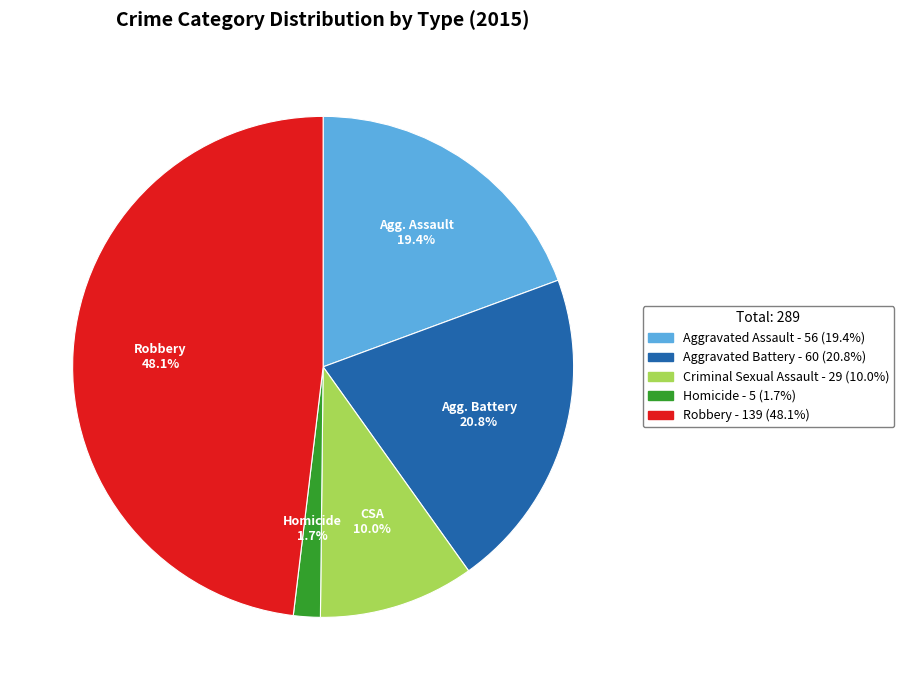

What is the largest slice in the pie chart?

Robbery